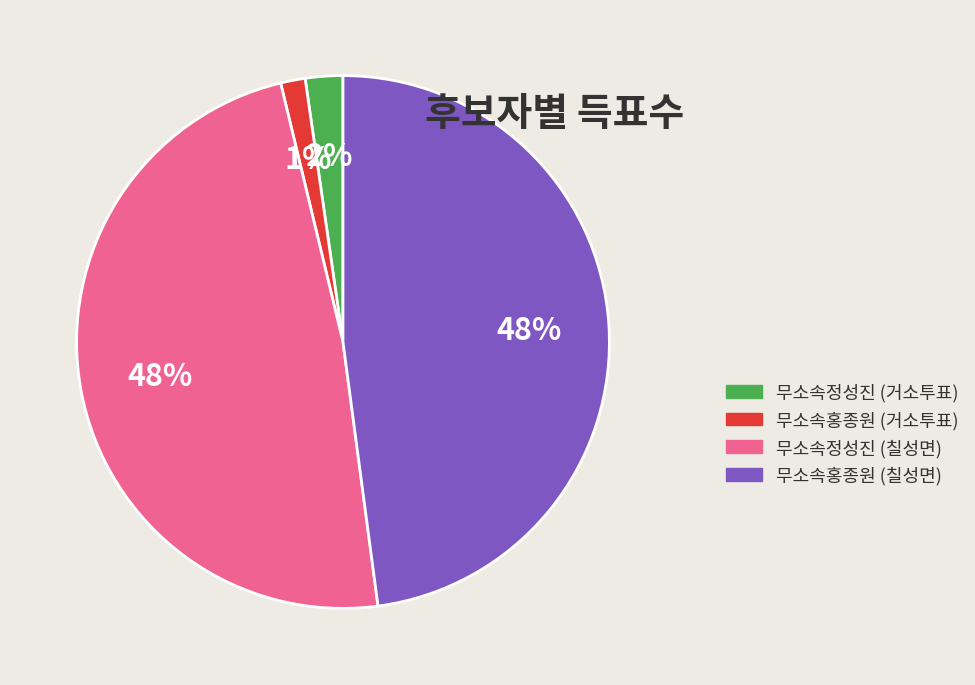

Which category has the smallest portion of the pie?

무소속홍종원 (거소투표)